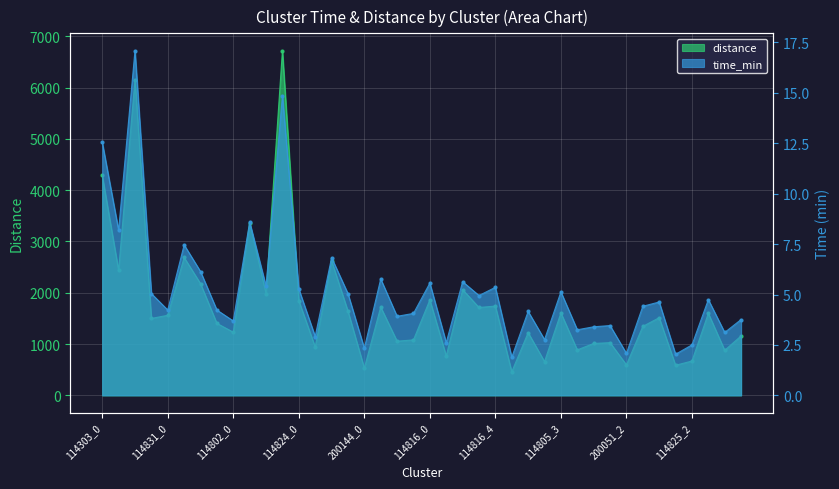

The distance series shows 193.5 at 114825_2. True or false?

False